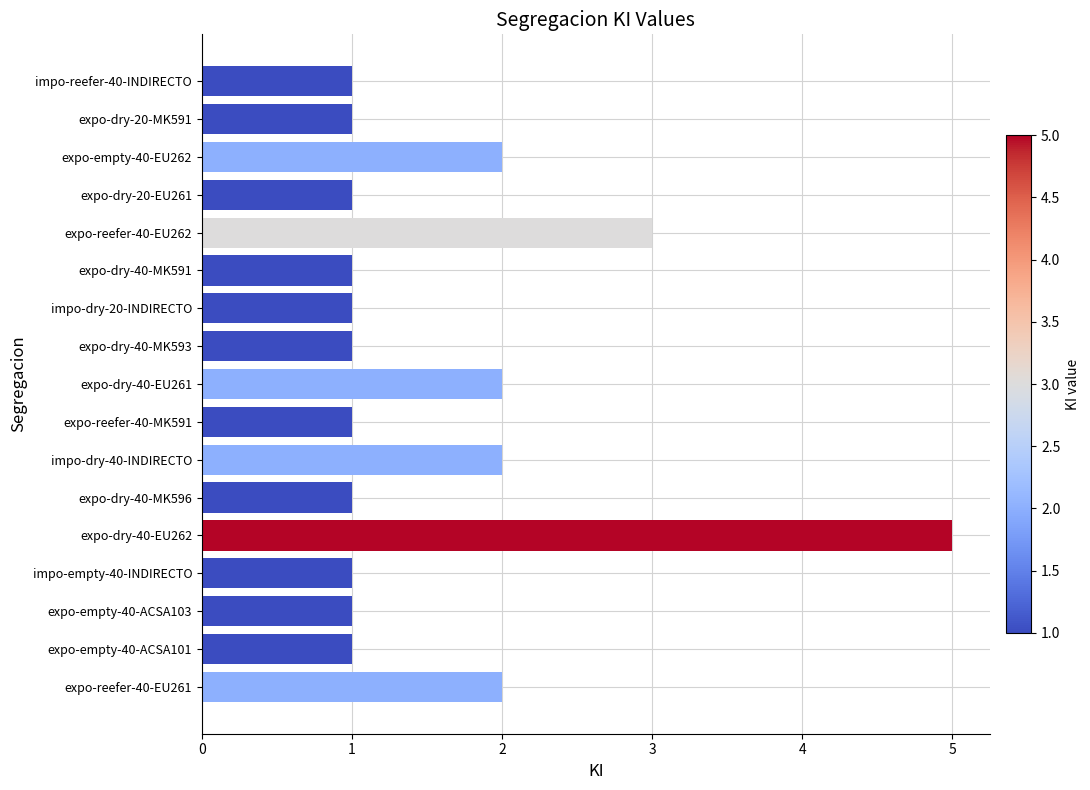

What is the change in value from expo-empty-40-ACSA101 to impo-dry-40-INDIRECTO?

+1